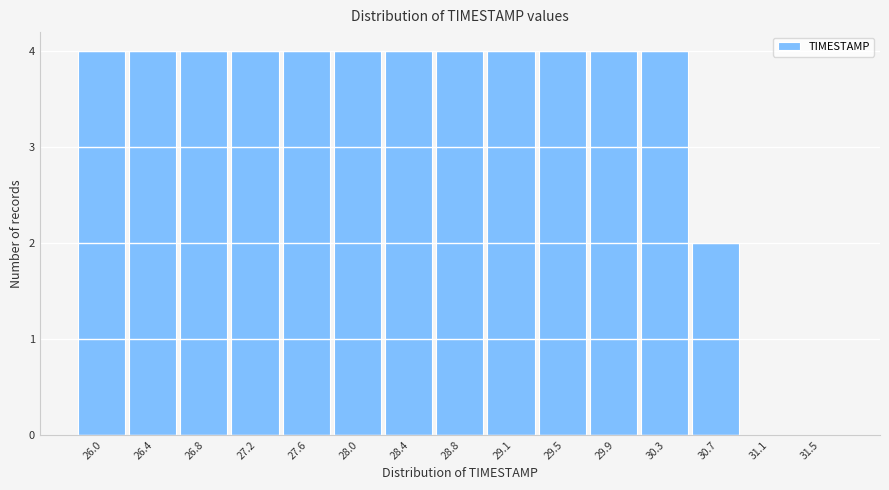

Reading left to right, transcribe all the data shown in this chart.

26.0=4	26.4=4	26.8=4	27.2=4	27.6=4	28.0=4	28.4=4	28.8=4	29.1=4	29.5=4	29.9=4	30.3=4	30.7=2	31.1=0	31.5=0